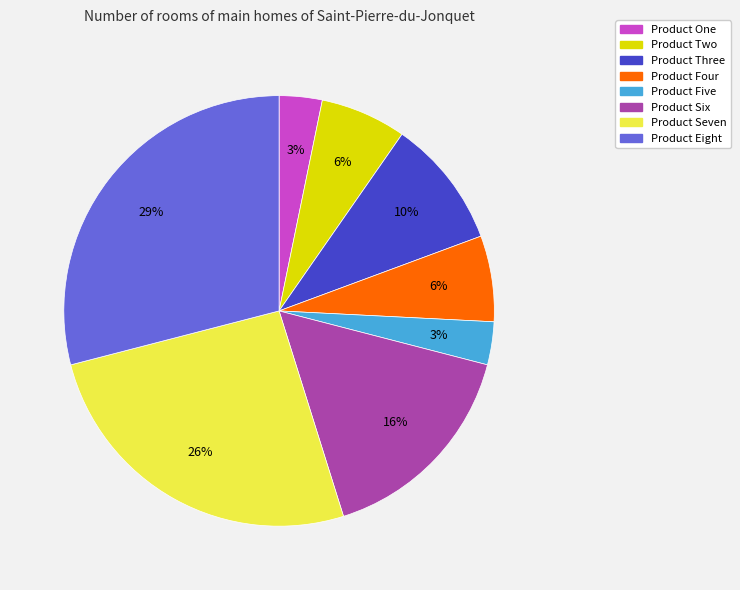

Is there any slice that represents more than half of the pie?

No